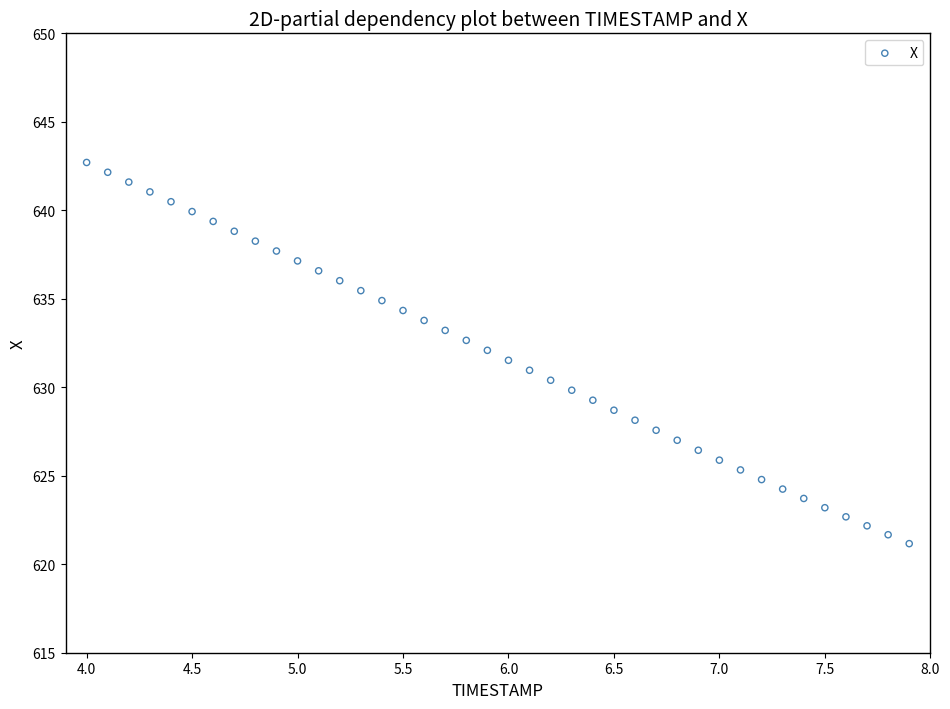

What is the range of X values (max minus min)?

3.9